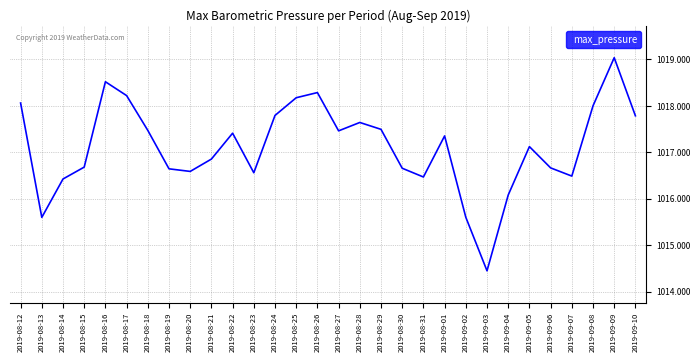

Which label corresponds to the smallest value in the chart?

2019-09-03